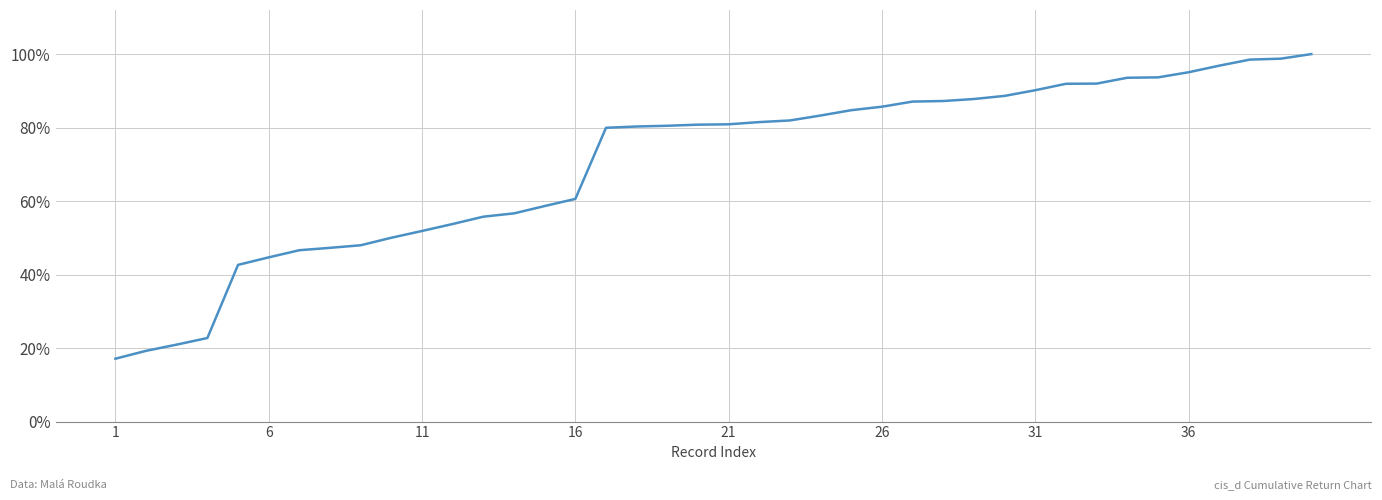

What is the difference between the maximum and minimum values?

82.9